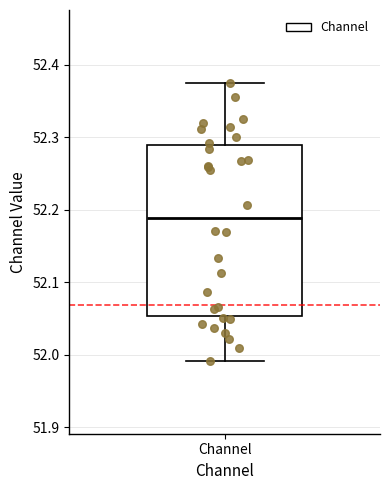

Where is the lower edge of the box for Channel on the y-axis? The values are not printed on the chart, so give them approximately, as read against the axis.

52.05